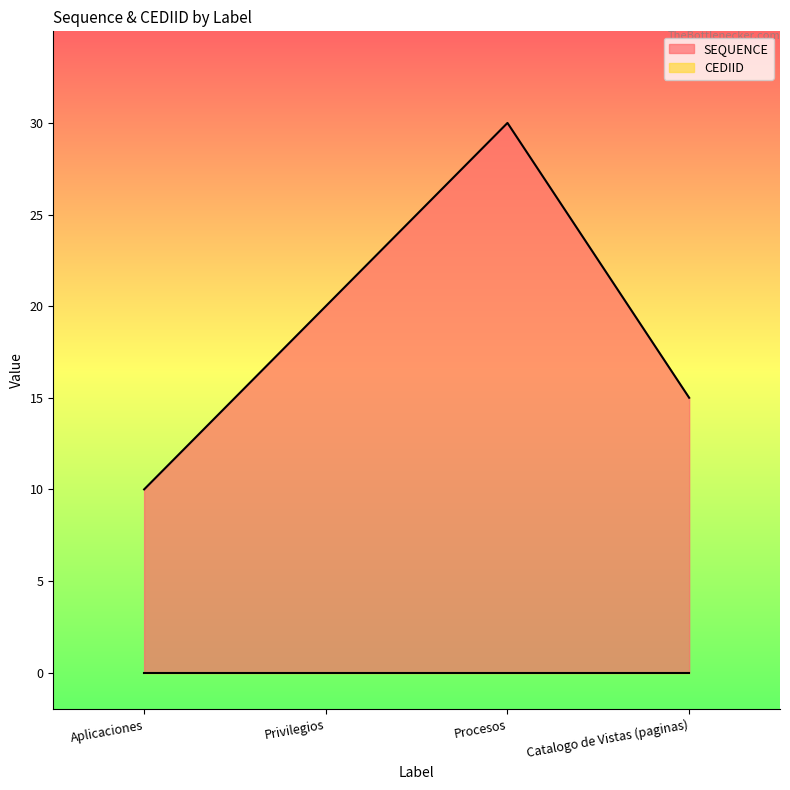

How many data points are less than 20?

2